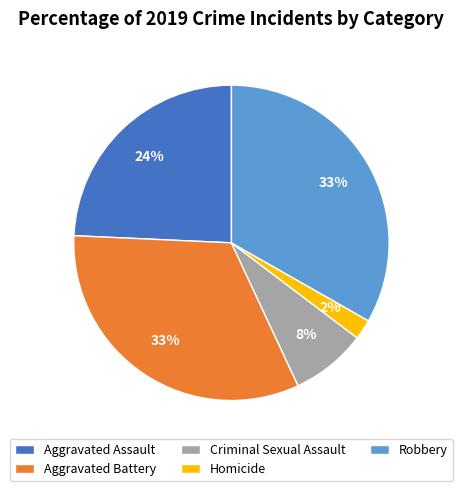

Which category has the smallest portion of the pie?

Homicide